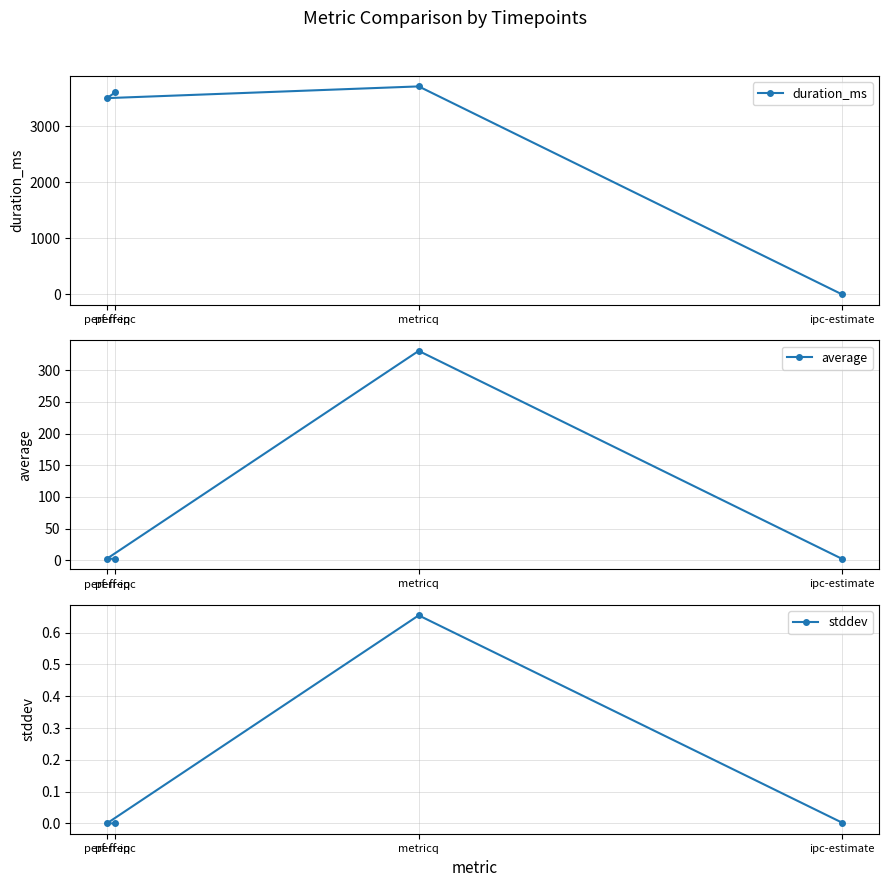

What is the maximum value shown in the chart?

3710.0